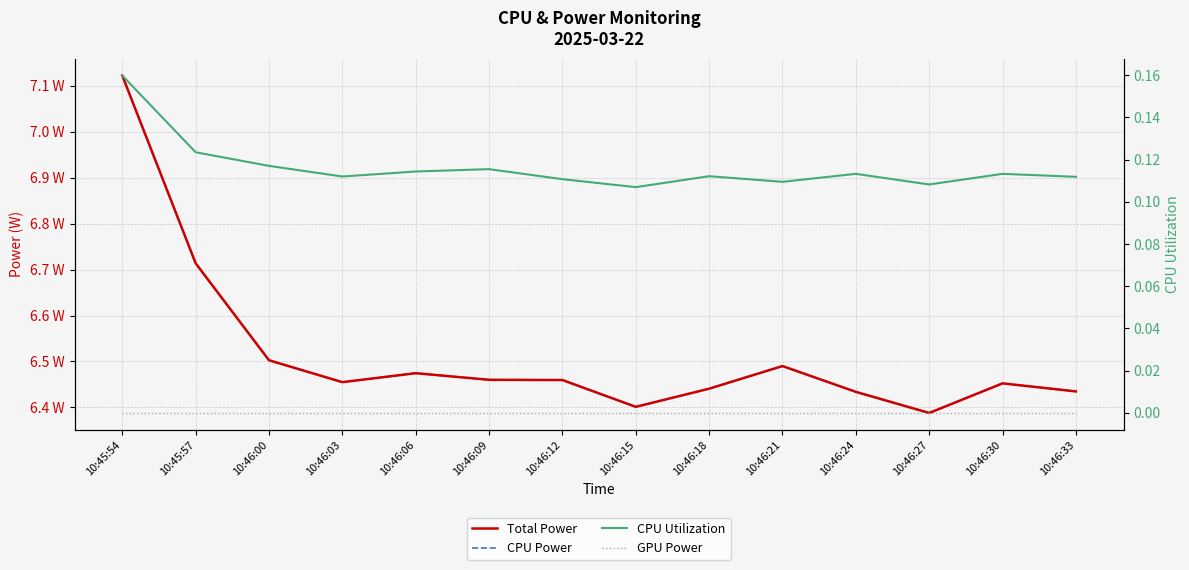

Count the number of categories in the chart.

14